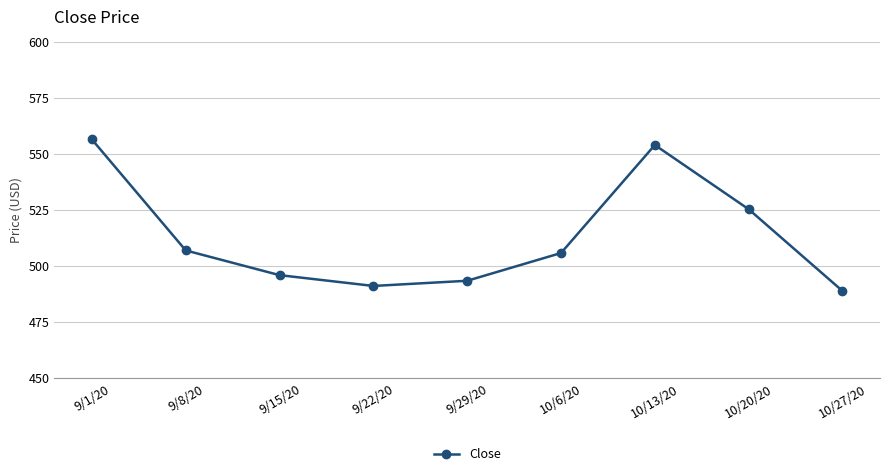

Reading right to left, transcribe all the data shown in this chart.

488.9	525.4	554.1	505.9	493.5	491.2	496.0	507.0	556.5